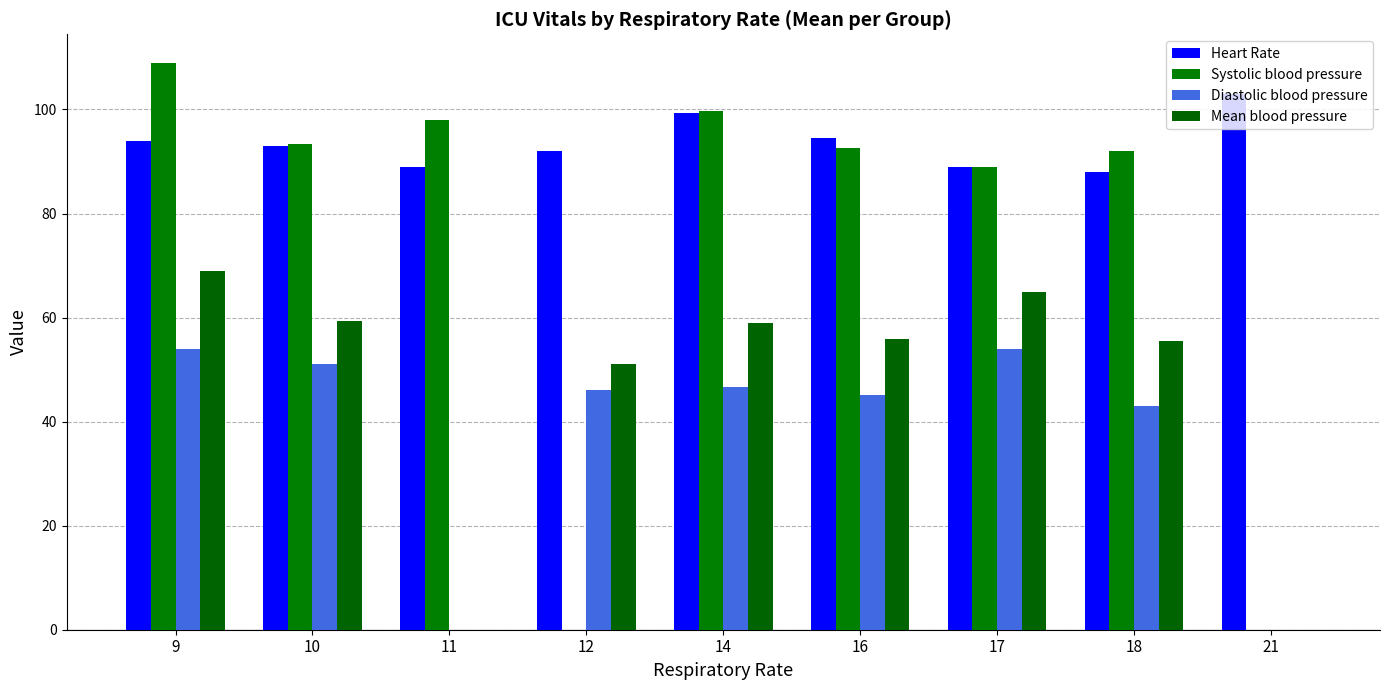

What is the spread (max minus min) of values at 14?

53.0